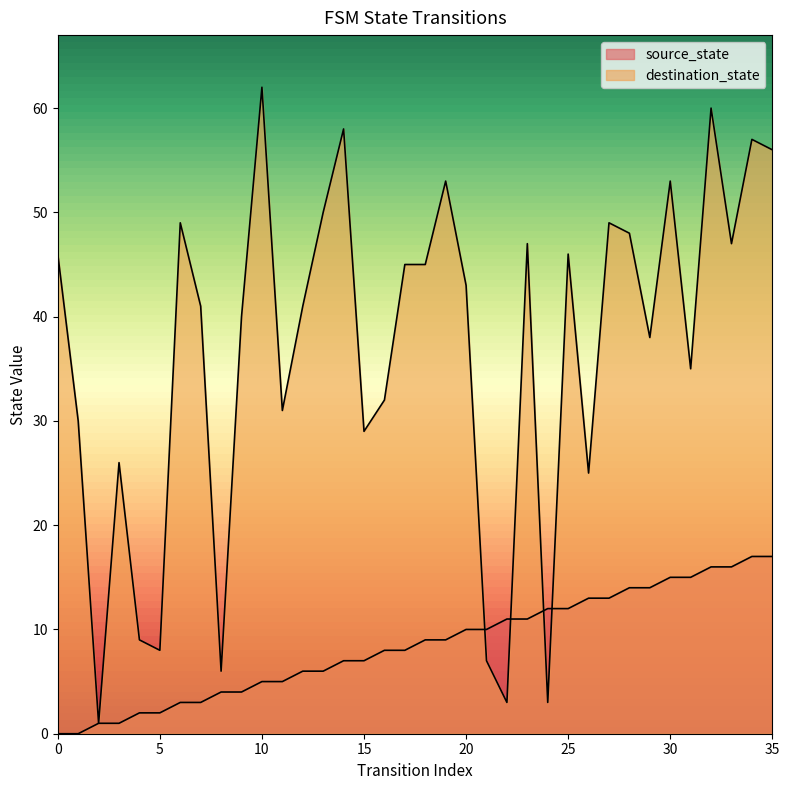

True or false: source_state has more than 2 interior local peaks.

False